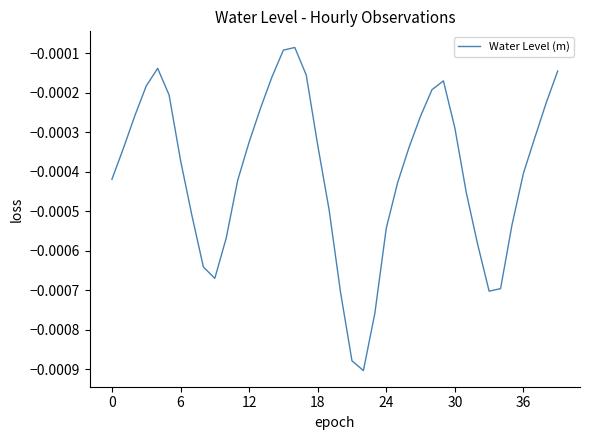

How many interior local peaks (higher than both neighbors) does the data have?

3